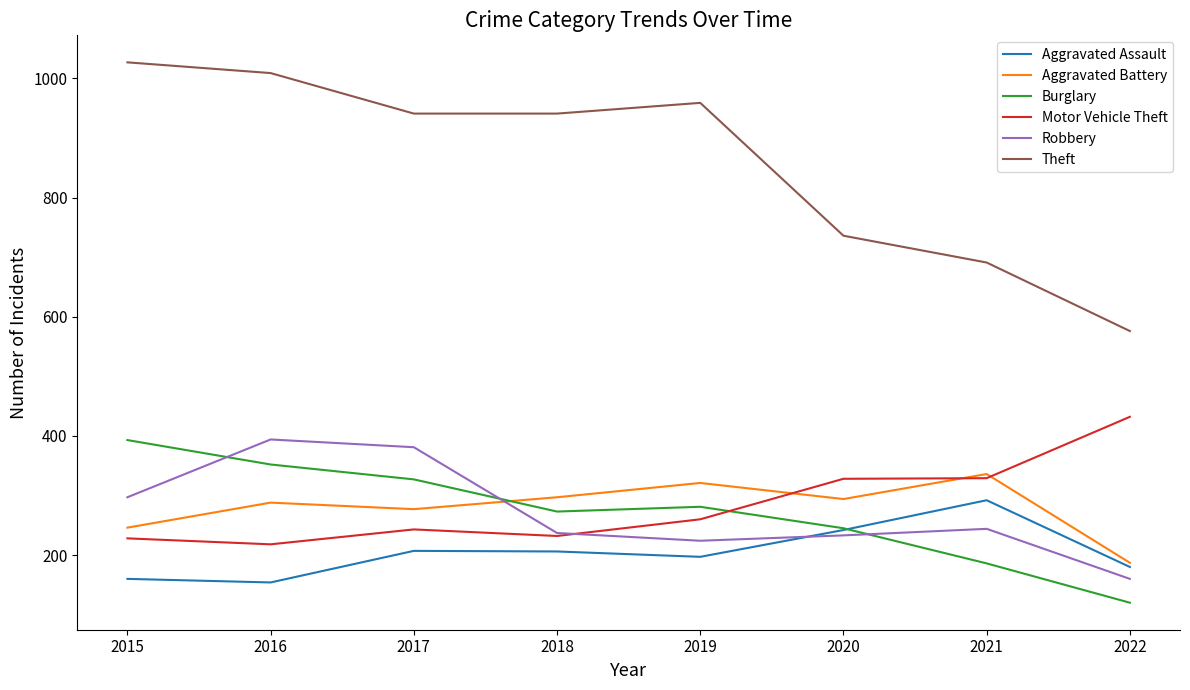

What value does the Robbery series have at 2021, to the nearest 5?

245